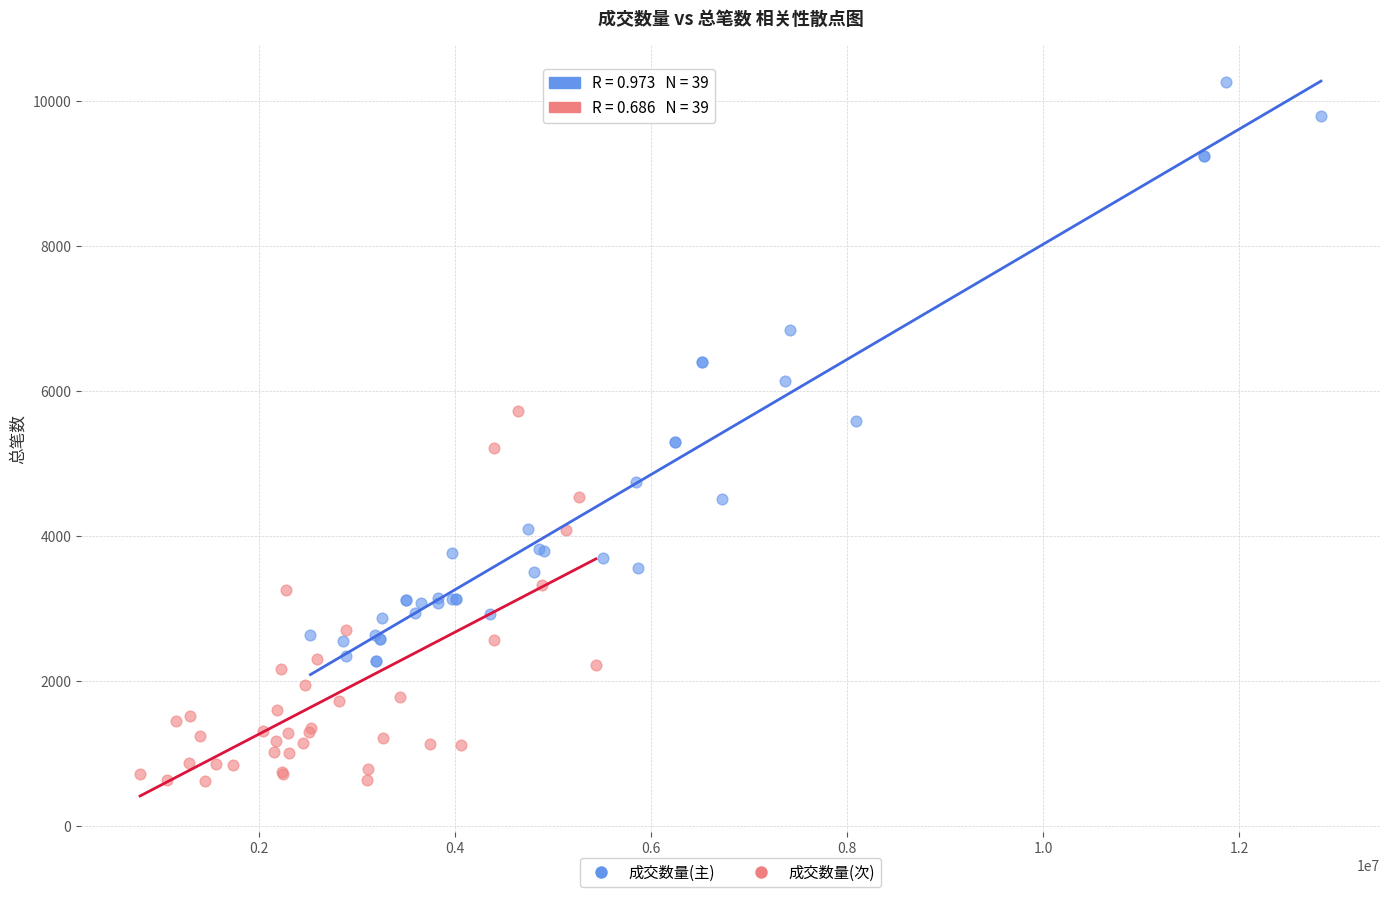

Which series has the widest spread of Y values?

成交数量(主)